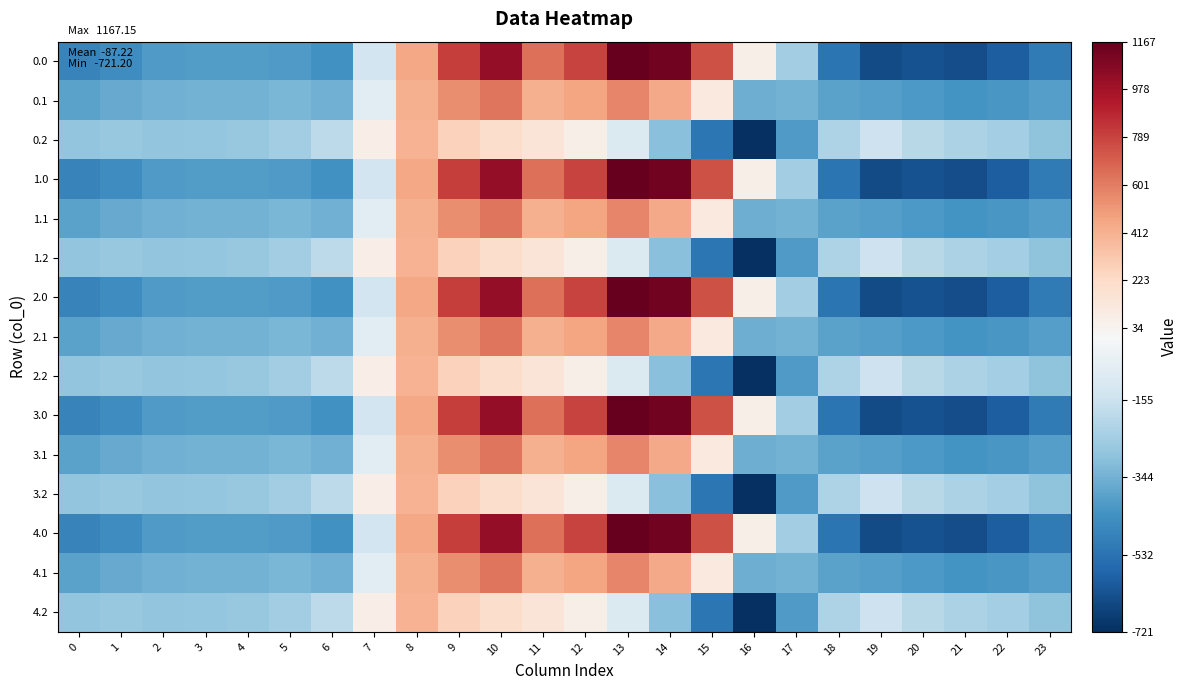

Rank the series by their maximum value, from lowest to highest.

0.2, 1.2, 2.2, 3.2, 4.2, 0.1, 1.1, 2.1, 3.1, 4.1, 0.0, 1.0, 2.0, 3.0, 4.0